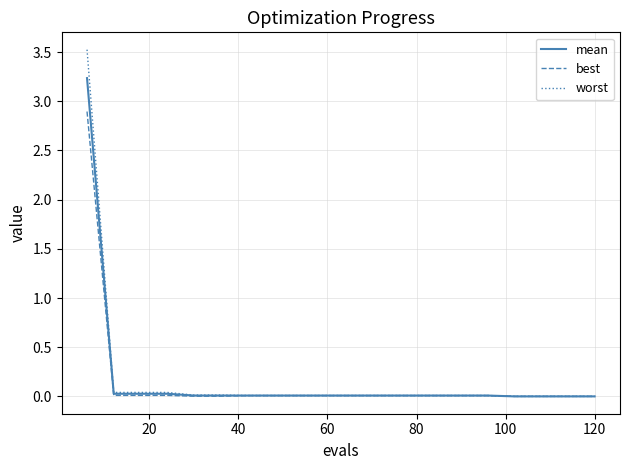

Which series has the largest range (max minus min)?

worst